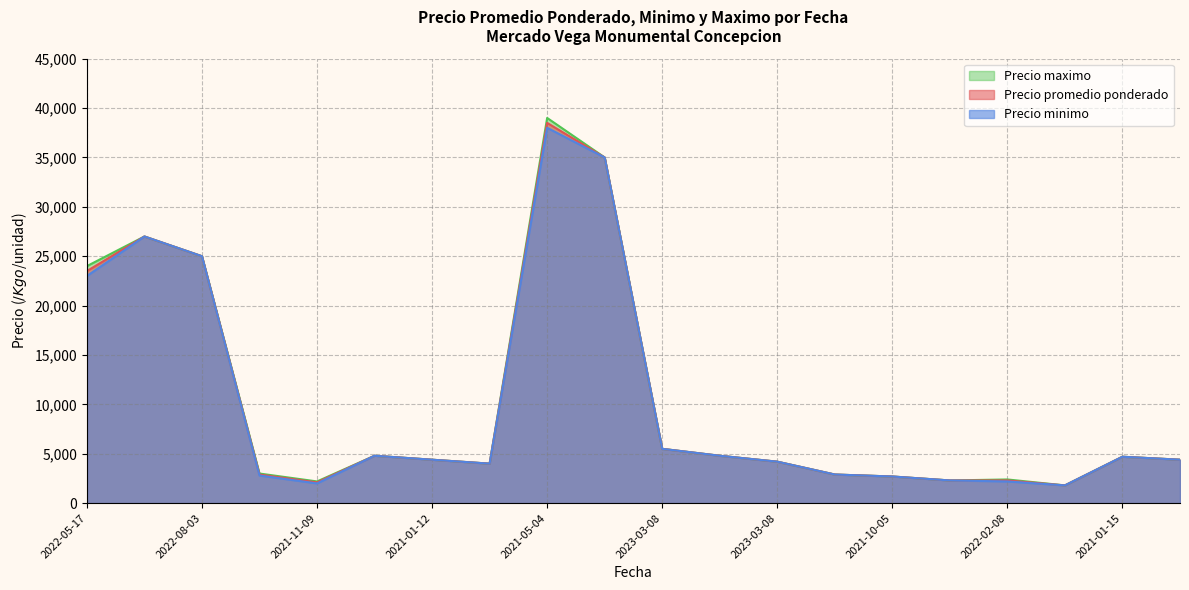

What is the sum of all Precio minimo values?

201500